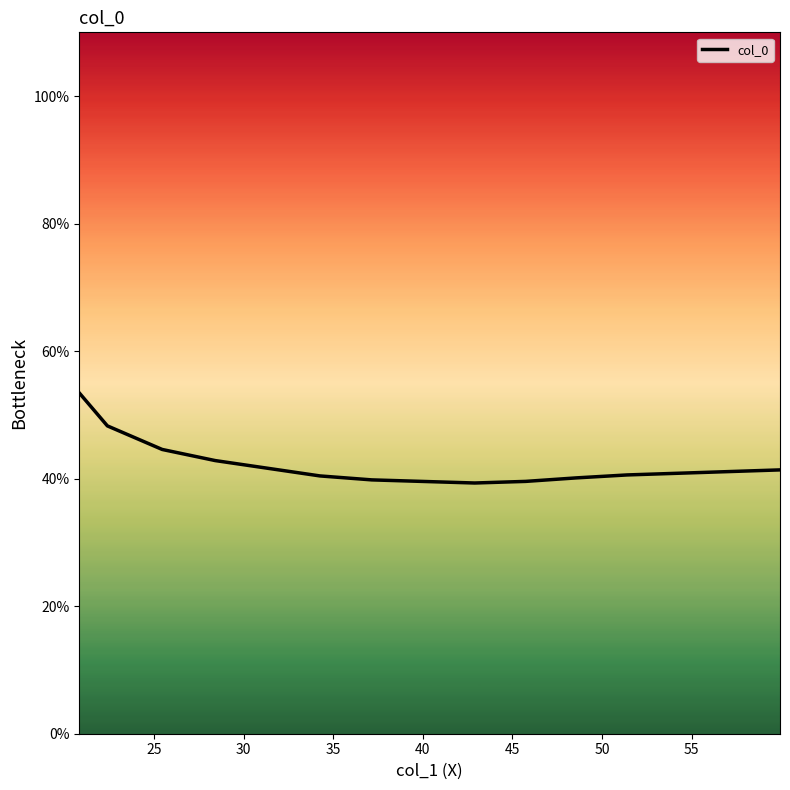

What is the smallest value displayed?

39.3